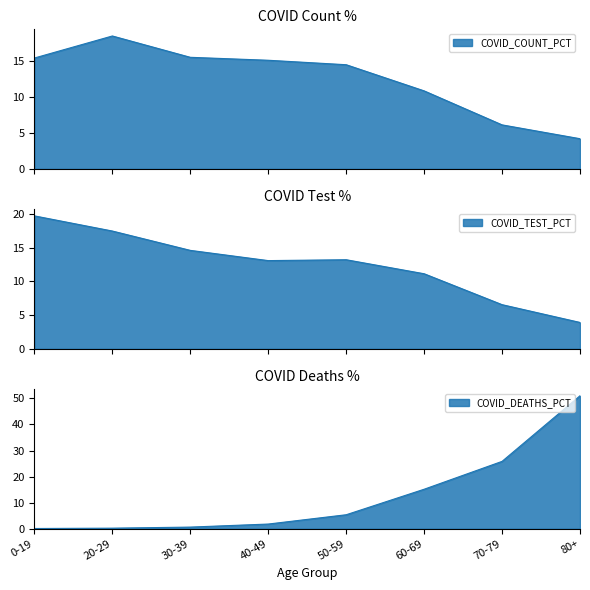

What is the average value of the COVID_TEST_PCT series?

12.5